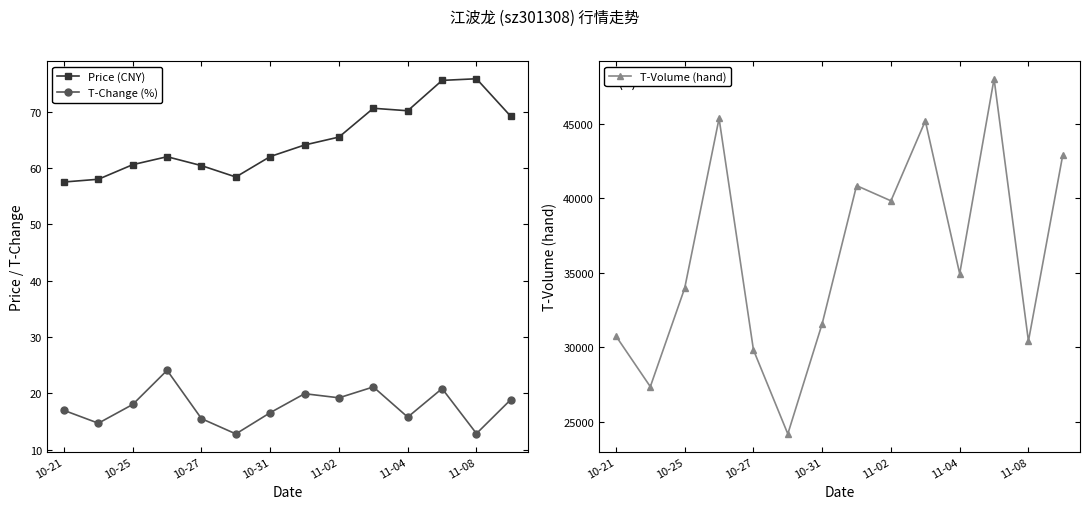

True or false: Price (CNY) has more than 1 interior local peaks.

True